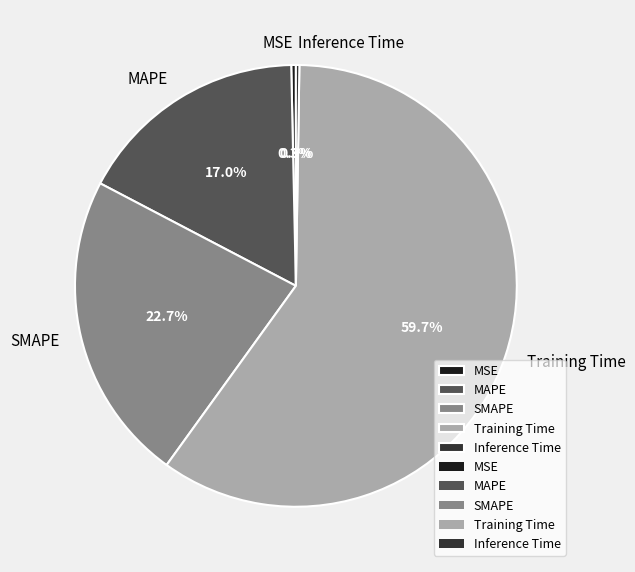

Do MAPE and MSE together represent more than half of the pie?

No